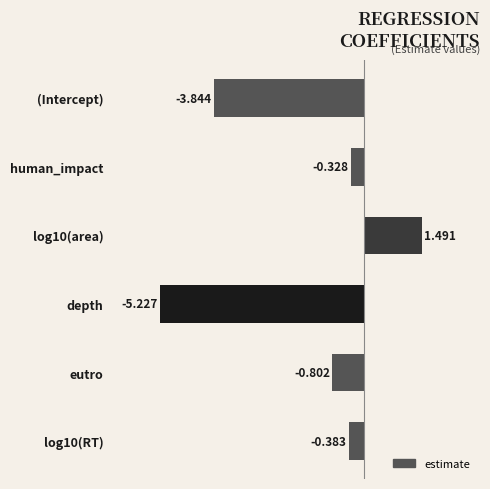

How many bars are there in total?

6